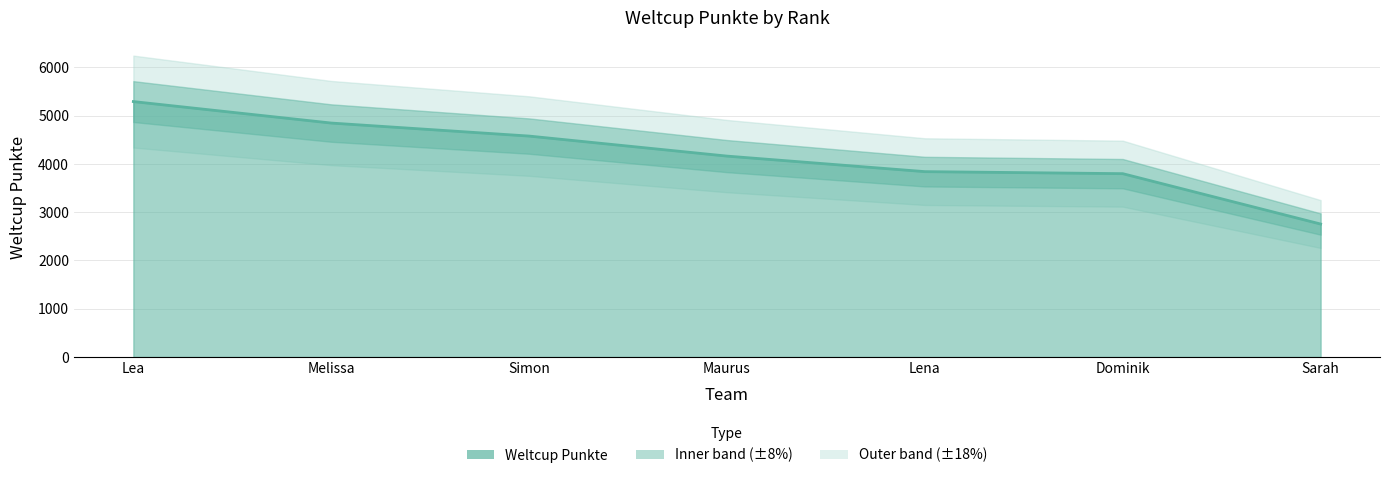

Which label corresponds to the largest value in the chart?

Lea